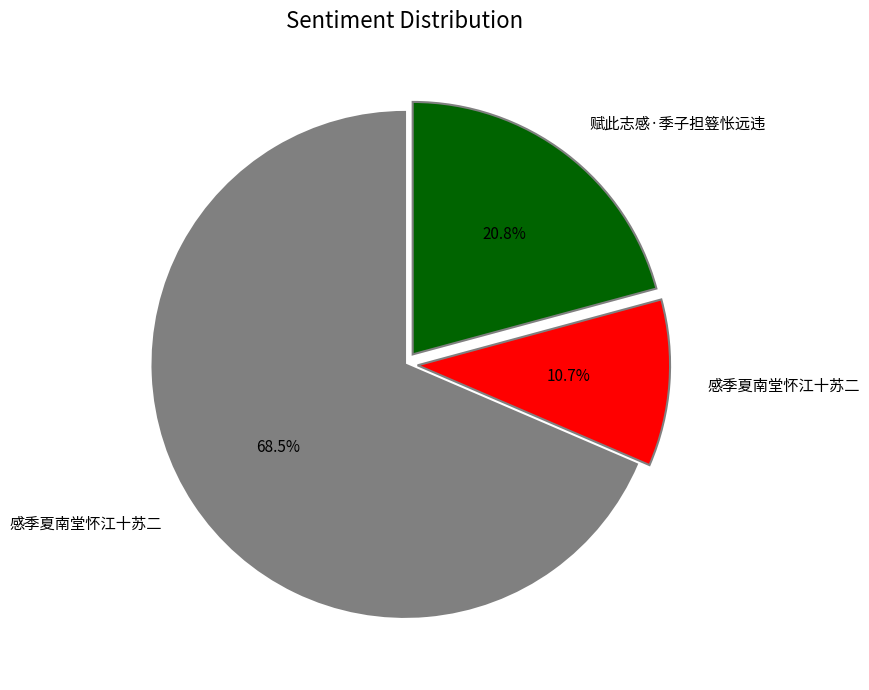

To the nearest percent, what is the average slice percentage?

33%